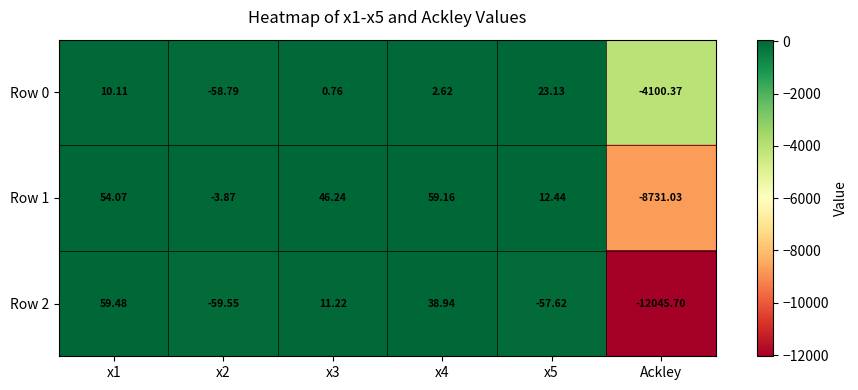

At which label does Row 0 reach its minimum?

Ackley